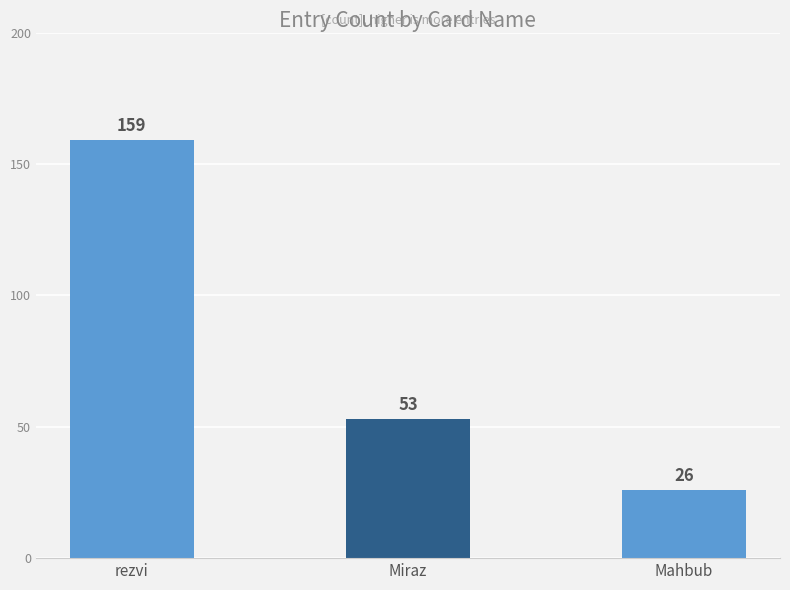

Count the number of categories in the chart.

3